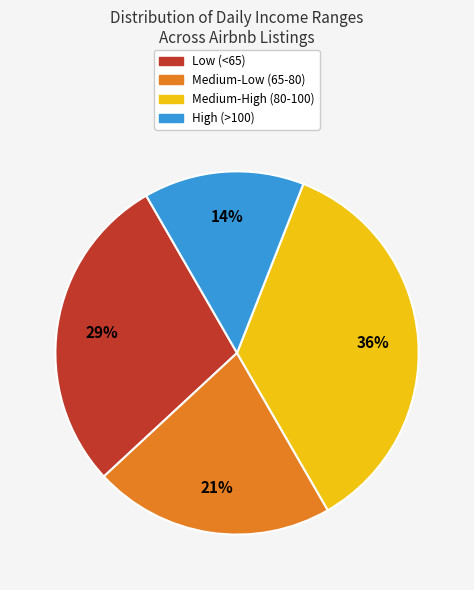

Is there any slice that represents more than half of the pie?

No